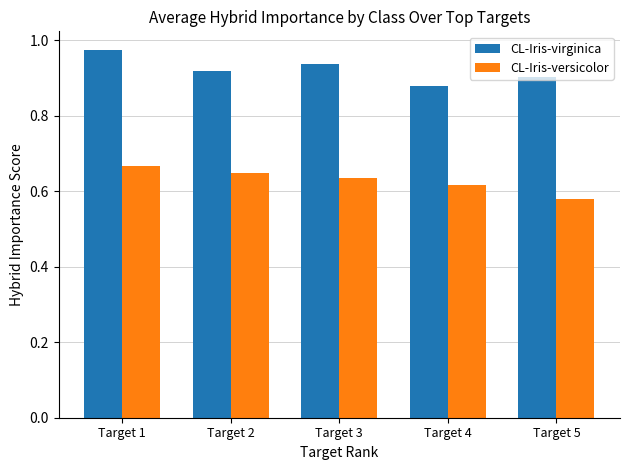

What is the spread (max minus min) of values at Target 2?

0.3